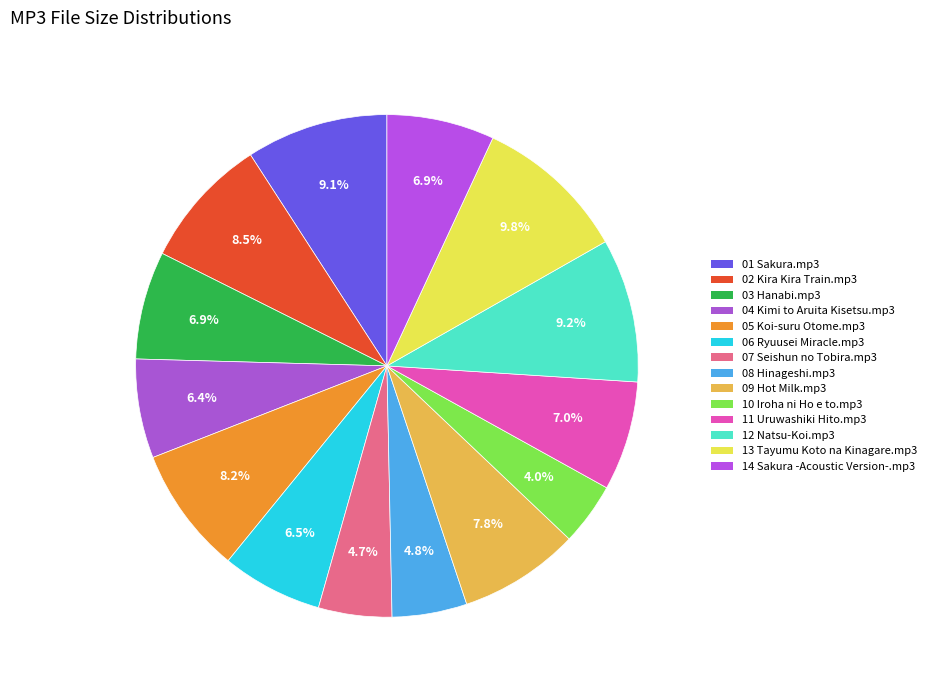

Count the number of slices in the pie.

14